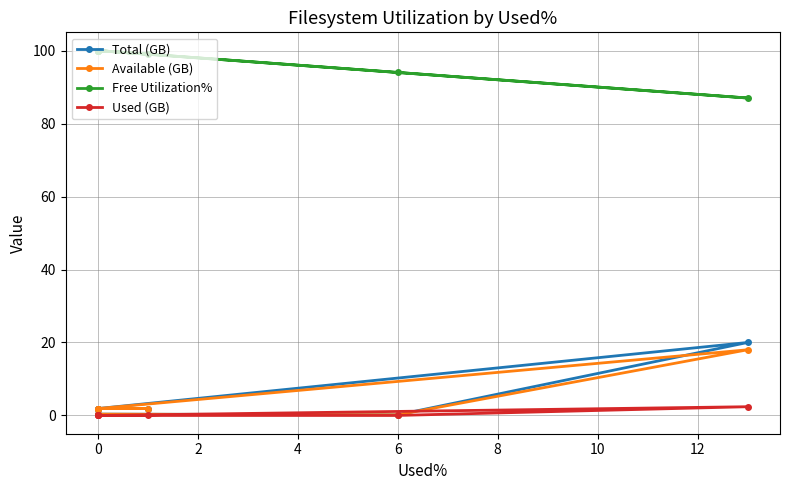

What is the spread (max minus min) of values at 2?

99.0